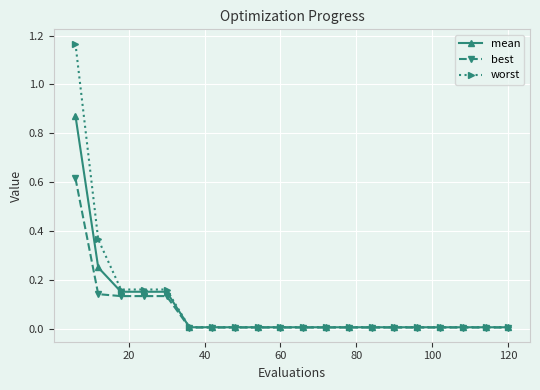

Which series has the widest spread of values?

worst